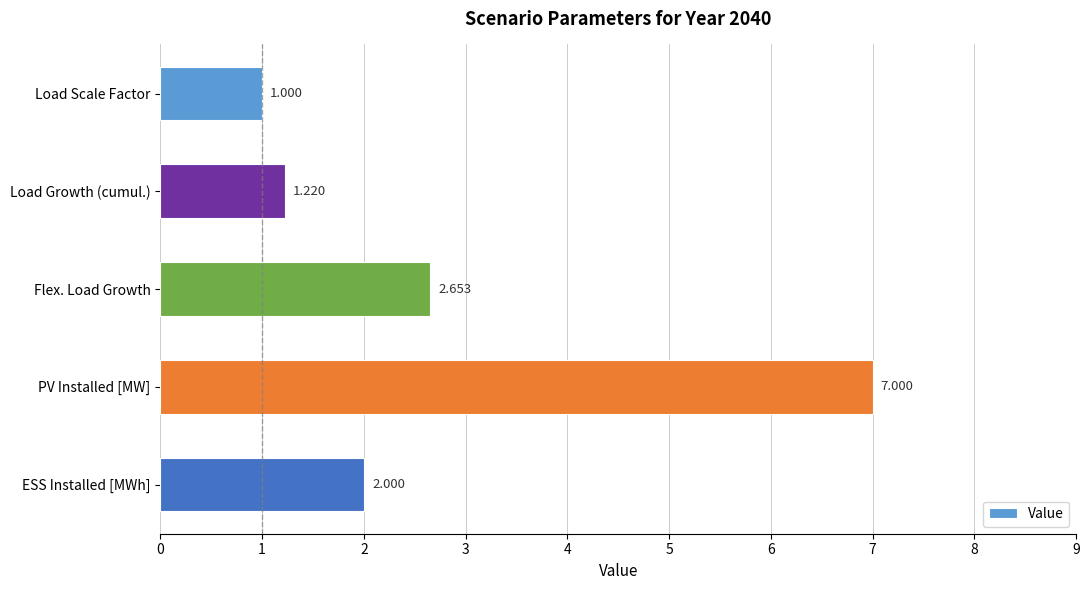

How many values are below 2?

2